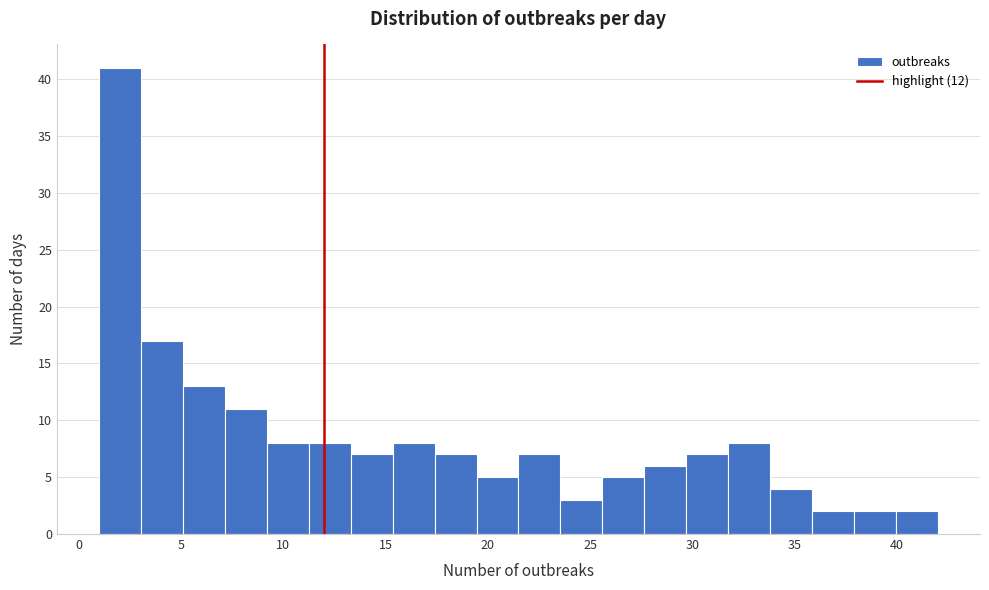

Reading left to right, transcribe this chart: for each bar, give the range it covers on the x-axis and its height. Neither the bar edges nor the heights are printed on the chart, so give them approximately, as read against the axes.

1.00 to 3.05: 41
3.05 to 5.10: 17
5.10 to 7.15: 13
7.15 to 9.20: 11
9.20 to 11.25: 8
11.25 to 13.30: 8
13.30 to 15.35: 7
15.35 to 17.40: 8
17.40 to 19.45: 7
19.45 to 21.50: 5
21.50 to 23.55: 7
23.55 to 25.60: 3
25.60 to 27.65: 5
27.65 to 29.70: 6
29.70 to 31.75: 7
31.75 to 33.80: 8
33.80 to 35.85: 4
35.85 to 37.90: 2
37.90 to 39.95: 2
39.95 to 42.00: 2